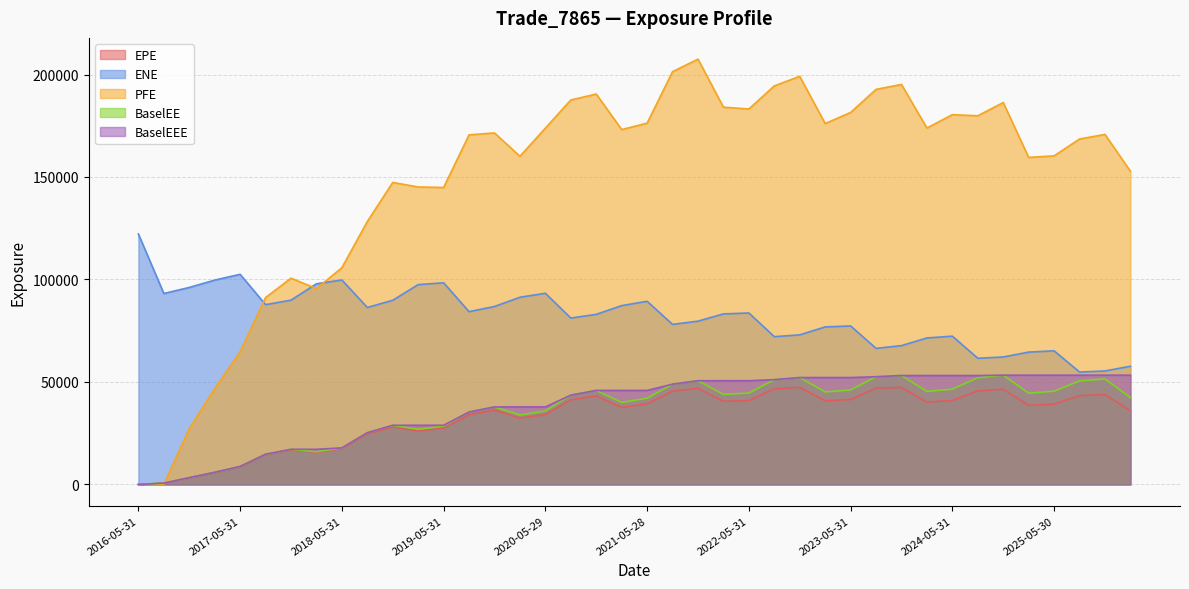

How many lines are shown in the chart?

5